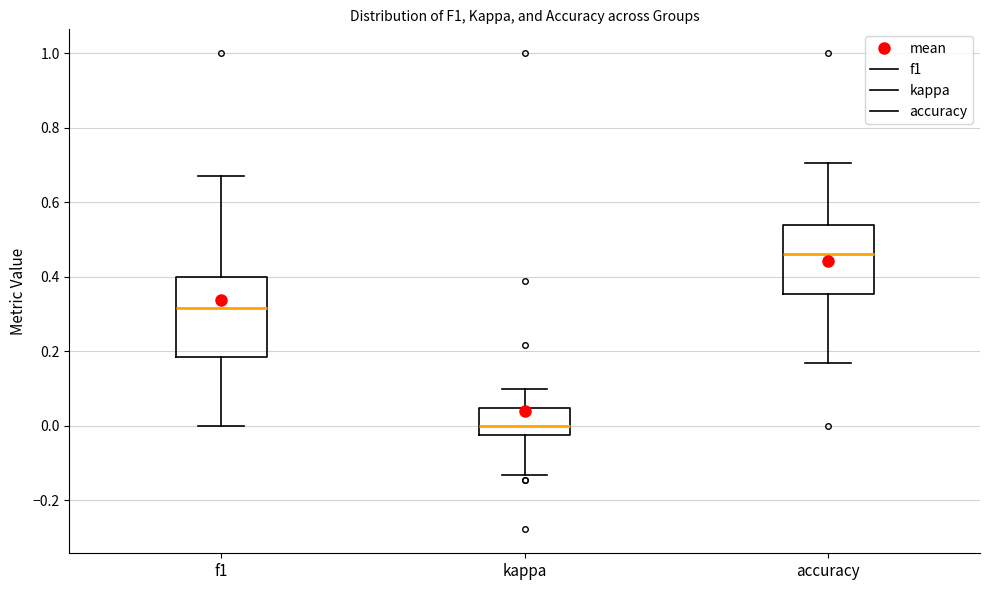

Which box is the tallest, from its lower edge to its upper edge?

f1